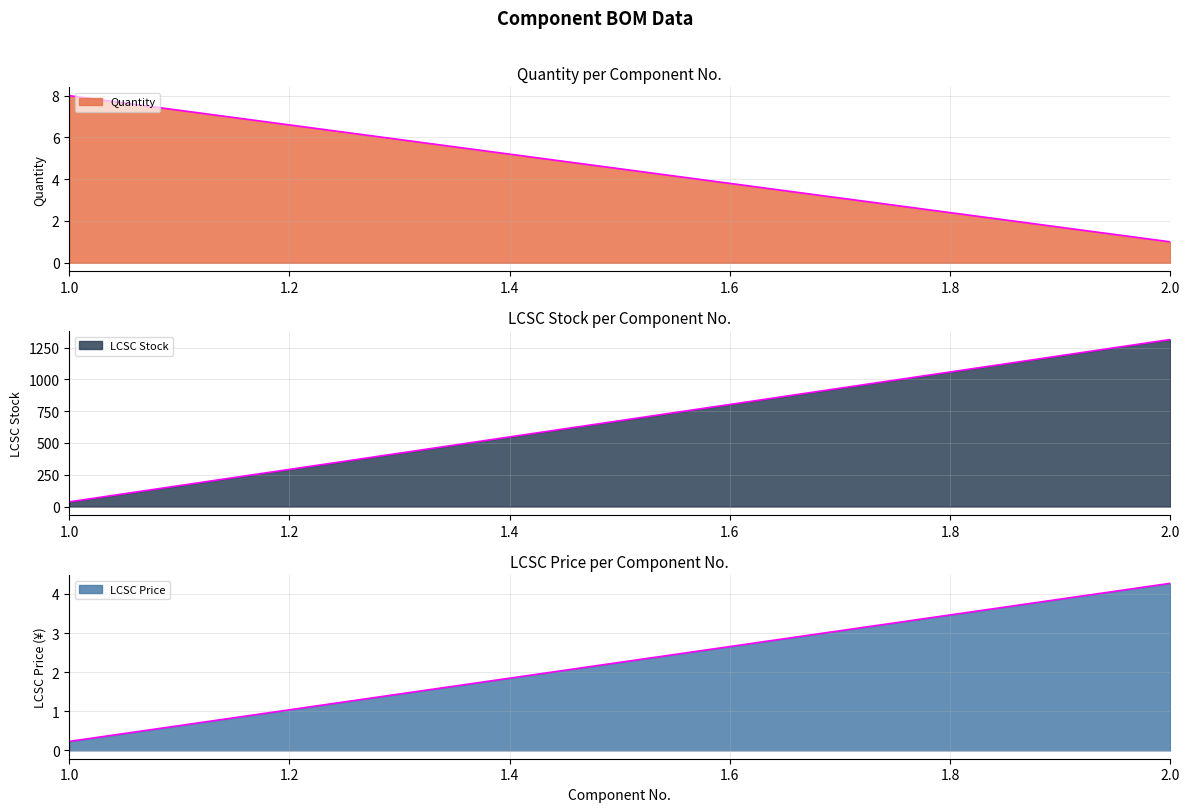

The Quantity series shows 8.0 at 1. True or false?

True